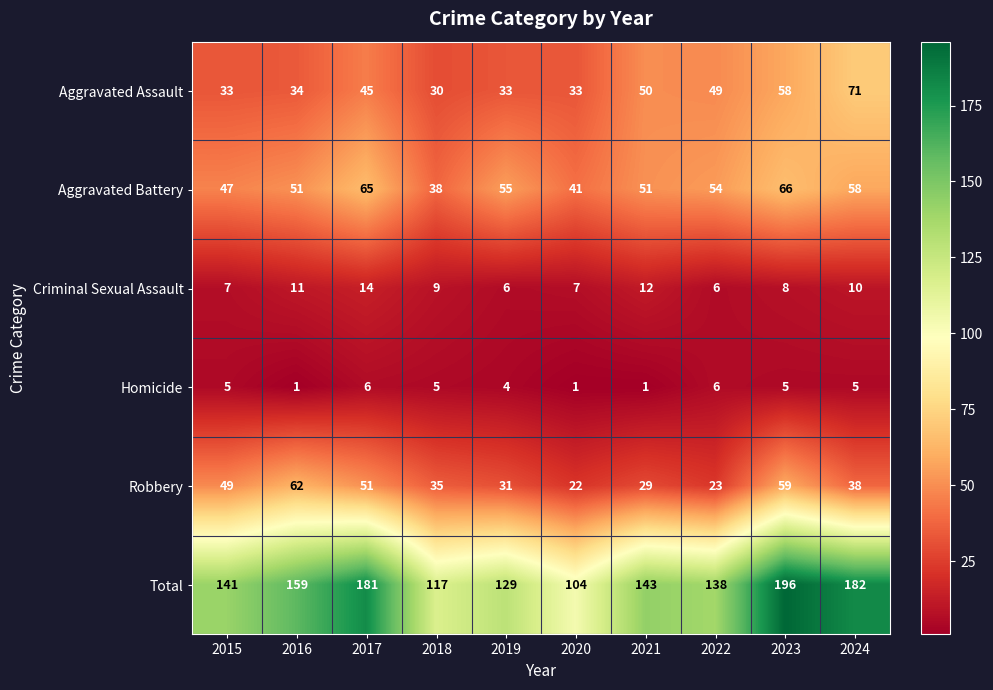

Rank the series at 2024 from lowest to highest value.

Homicide, Criminal Sexual Assault, Robbery, Aggravated Battery, Aggravated Assault, Total